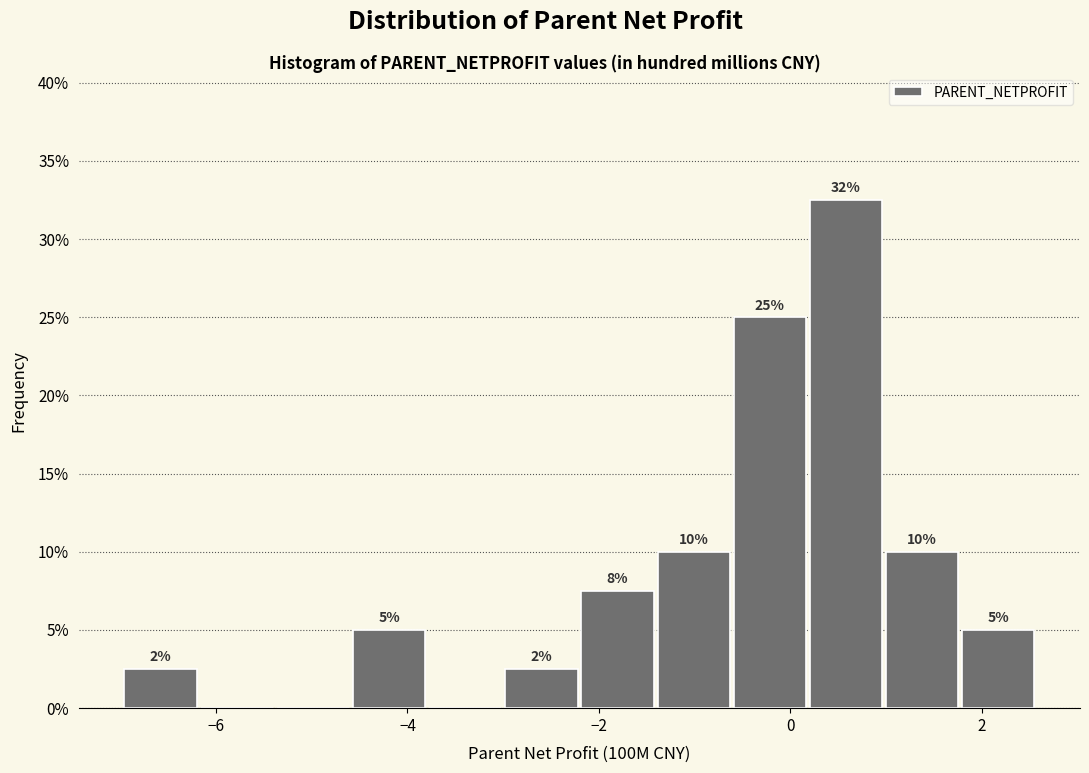

Read against the x-axis, roughly where is the centre of the tallest bar?

0.6